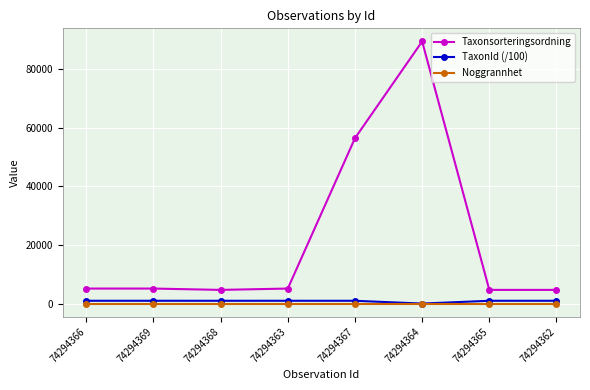

What is the sum of all TaxonId (/100) values?

7080.3